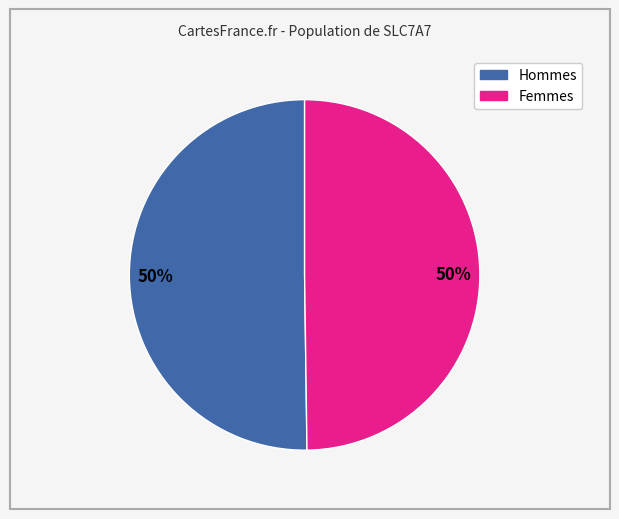

To the nearest percent, what is the average slice percentage?

50%